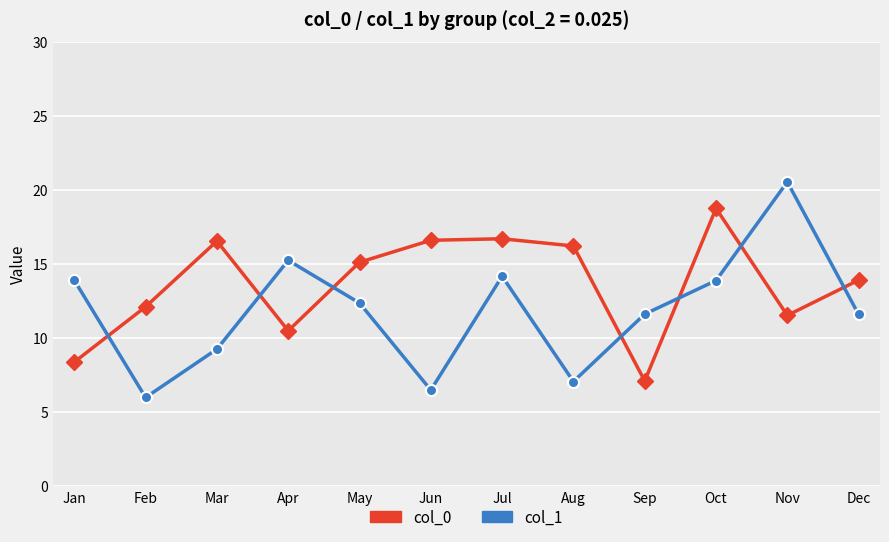

List the series in order of their overall mean, highest first.

col_0, col_1